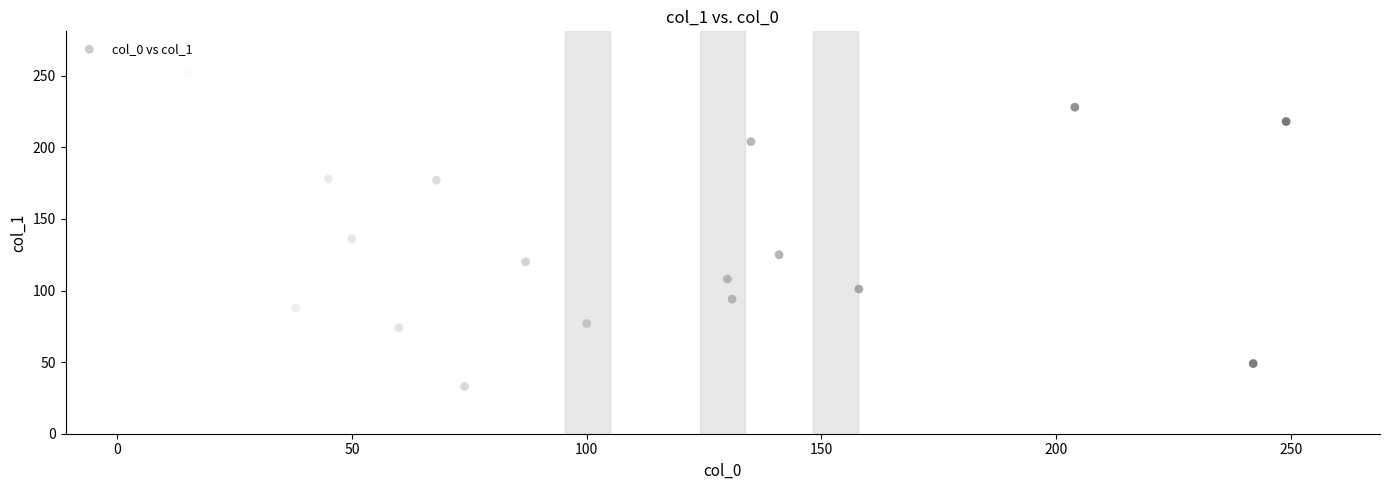

What is the range of Y values (max minus min)?

218